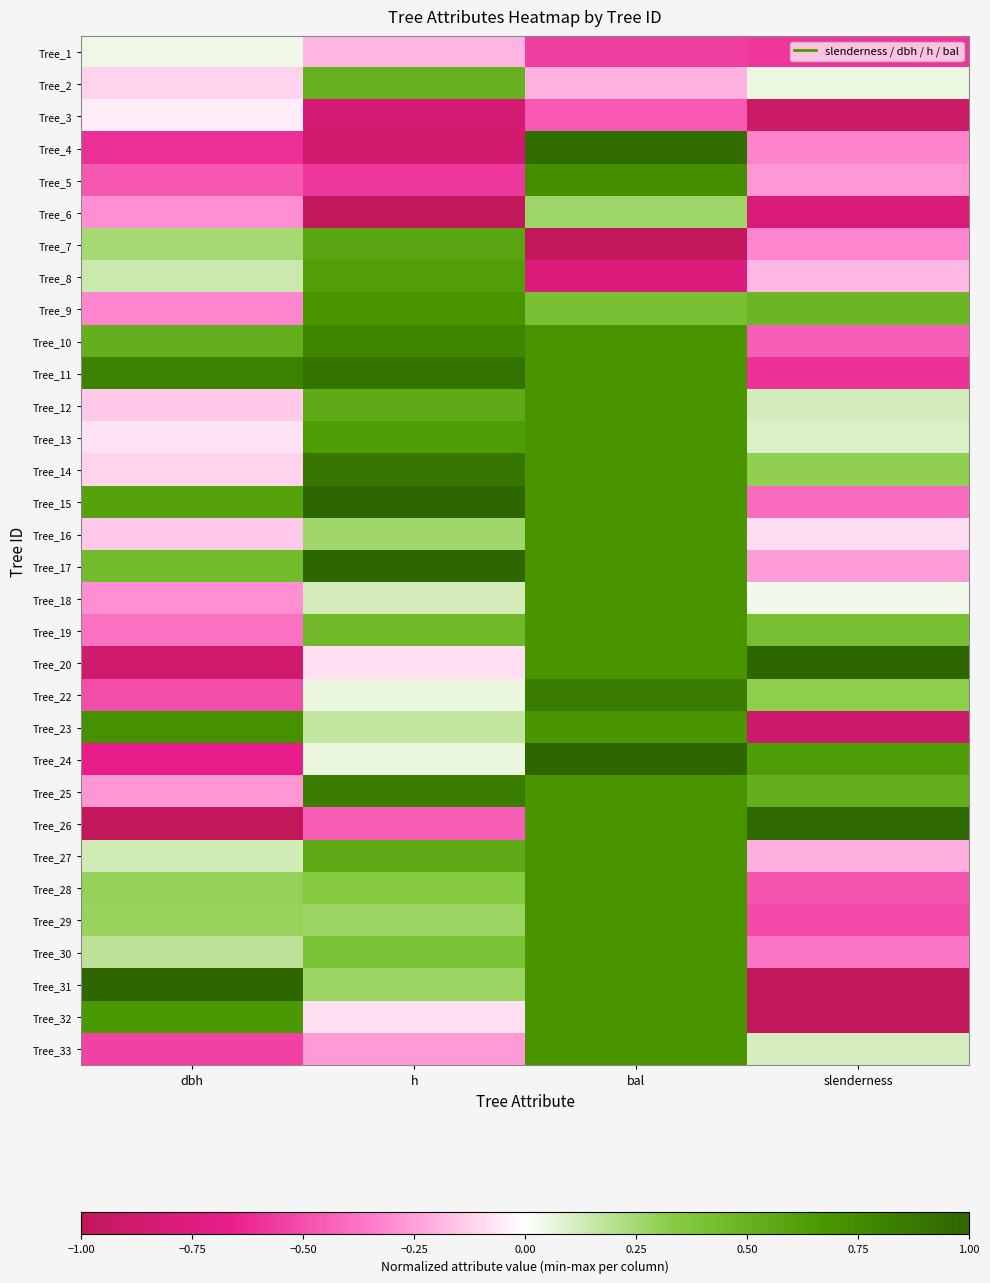

What is the spread (max minus min) of values at dbh?

2.0